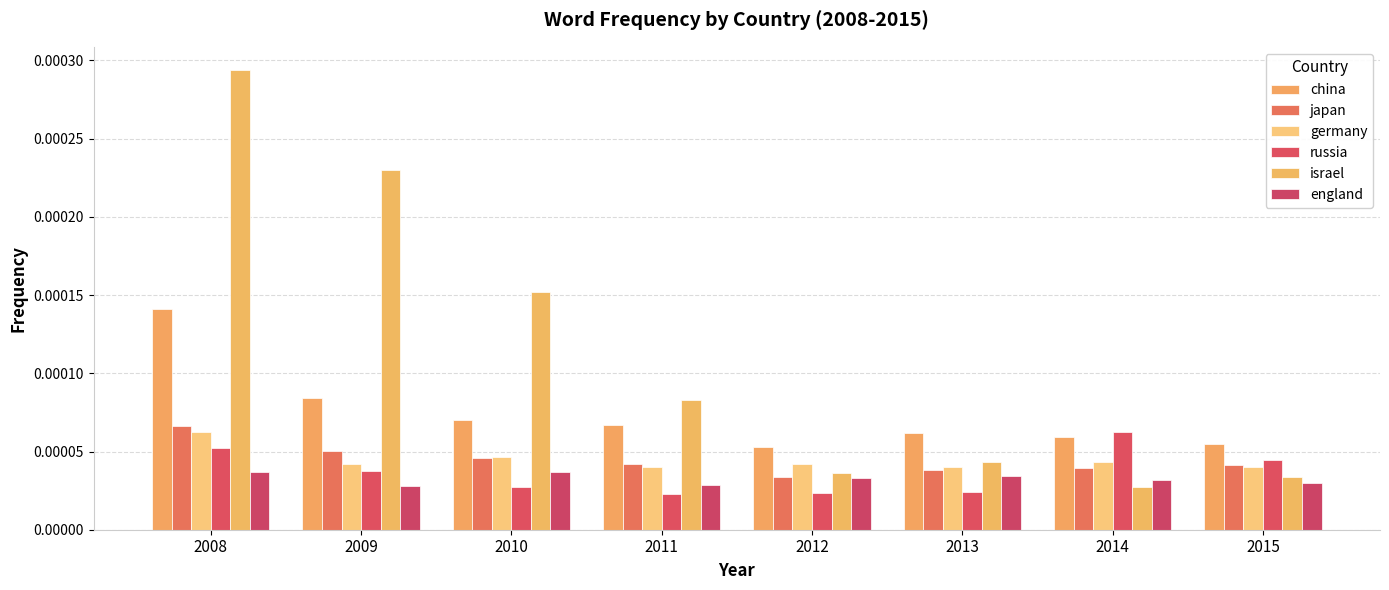

Which series has the largest total across all categories?

israel